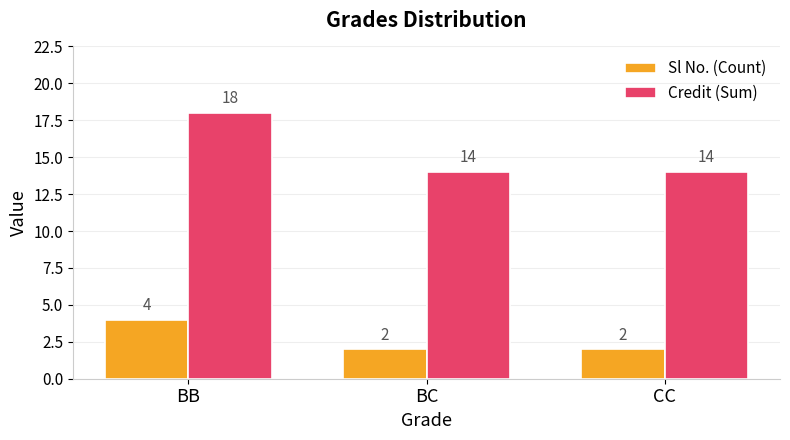

Are the bars grouped side by side (vs. stacked)?

Yes